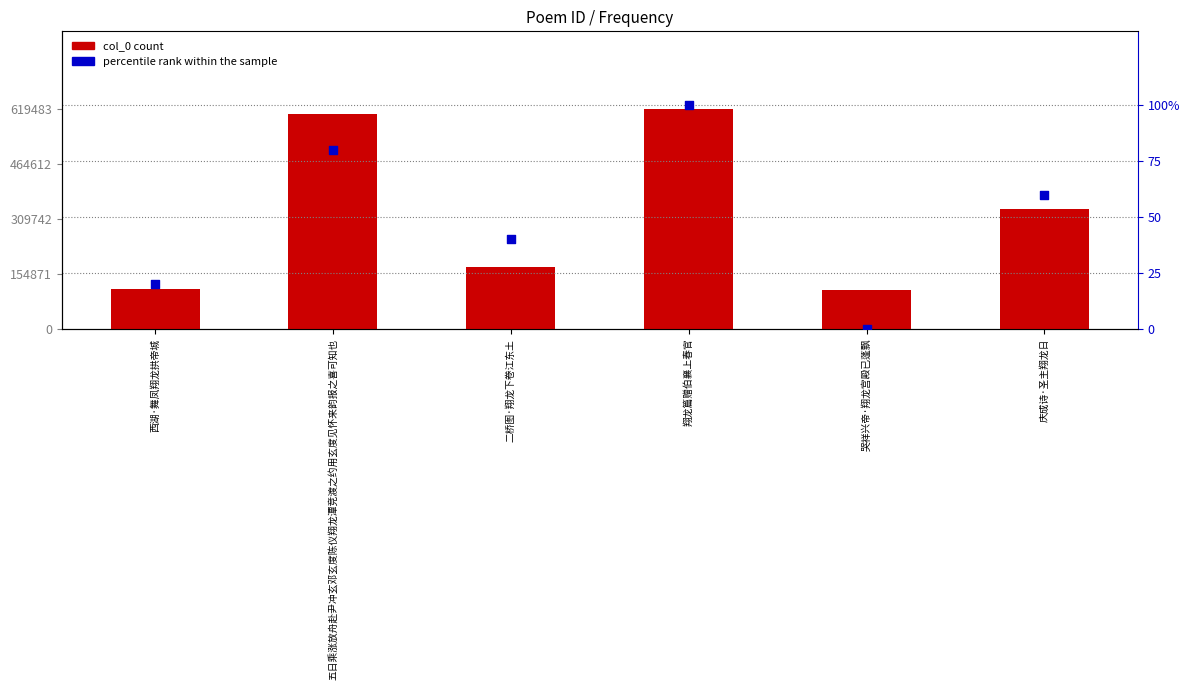

Which series has the widest spread of Y values?

col_0 count